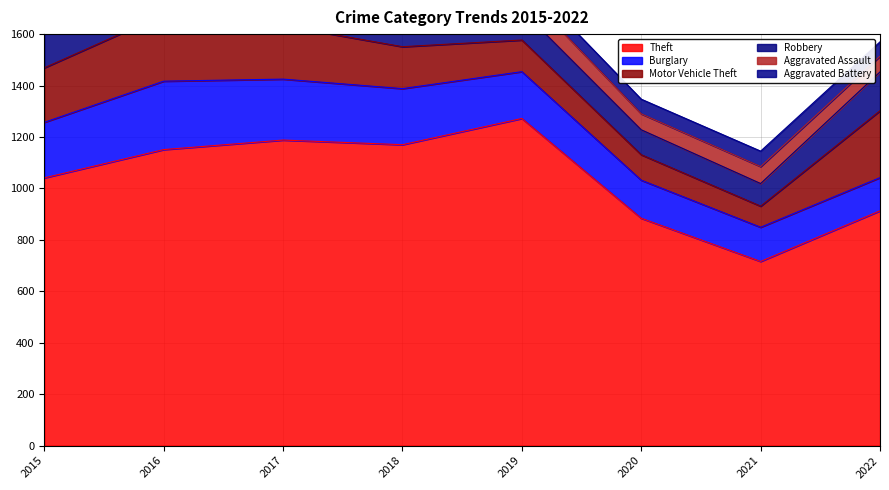

Rank the series by their maximum value, from highest to lowest.

Theft, Burglary, Motor Vehicle Theft, Robbery, Aggravated Assault, Aggravated Battery